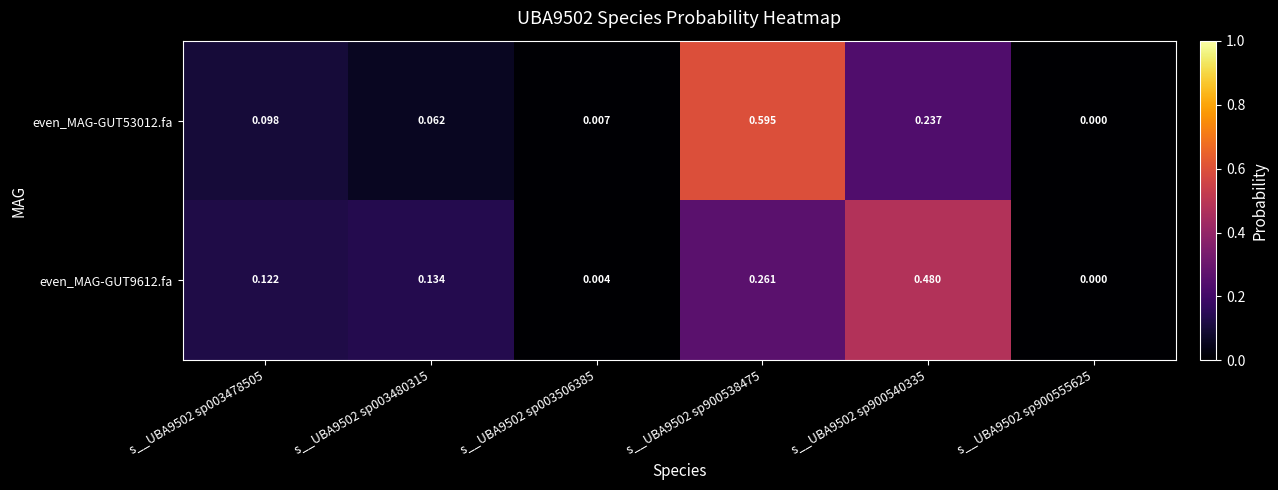

Is the value of even_MAG-GUT53012.fa at s__UBA9502 sp003506385 greater than the value of even_MAG-GUT9612.fa at s__UBA9502 sp900540335?

No